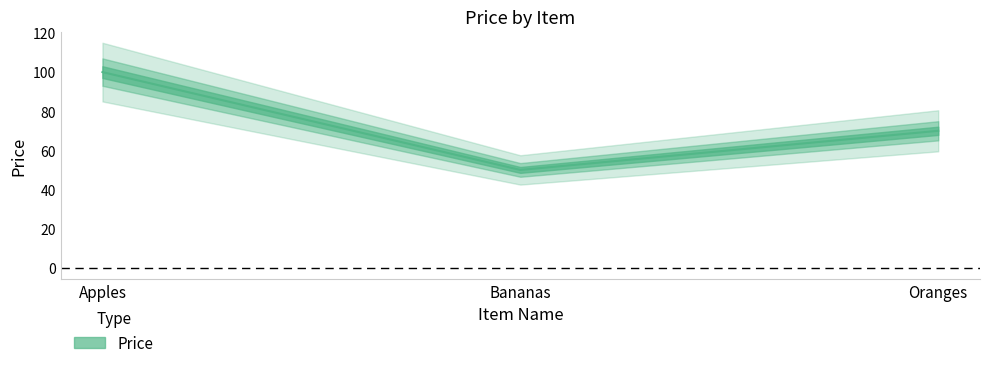

Which has a higher value, Oranges or Apples?

Apples